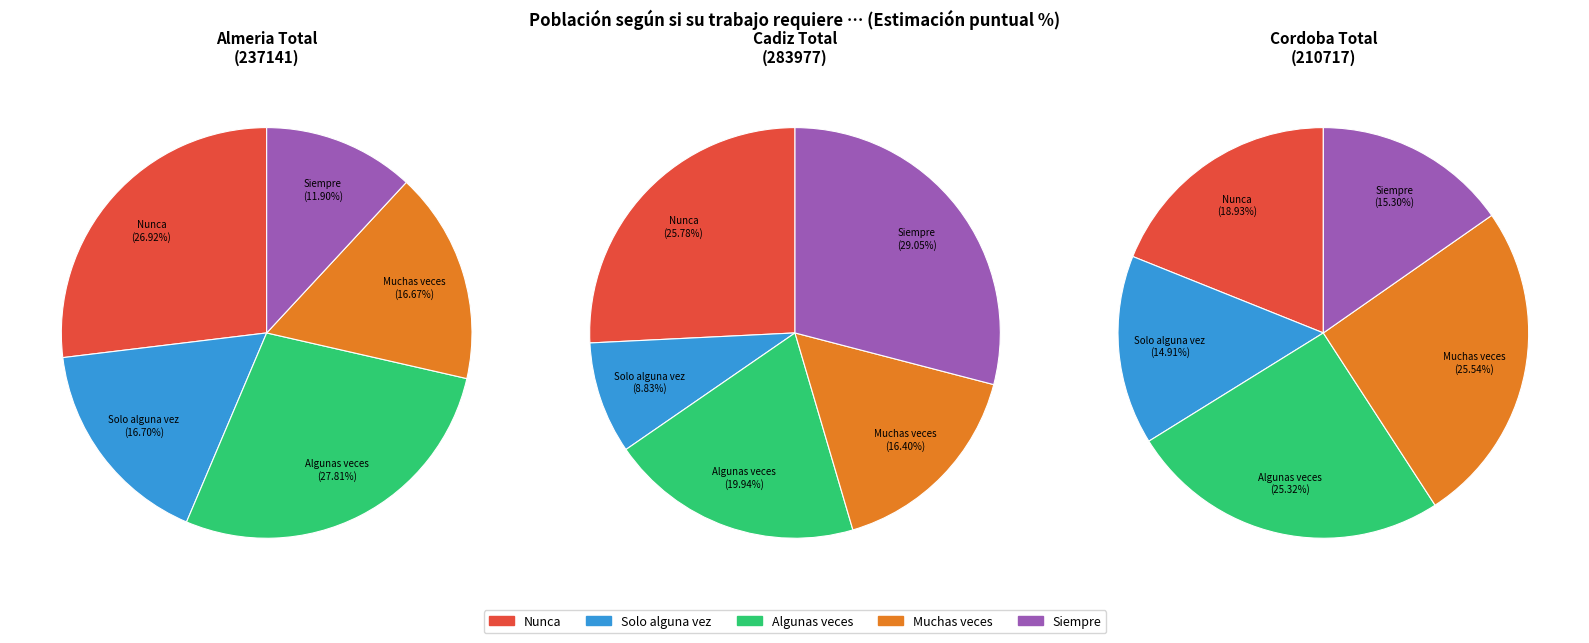

To the nearest percent, what portion does Muchas veces represent?

17%